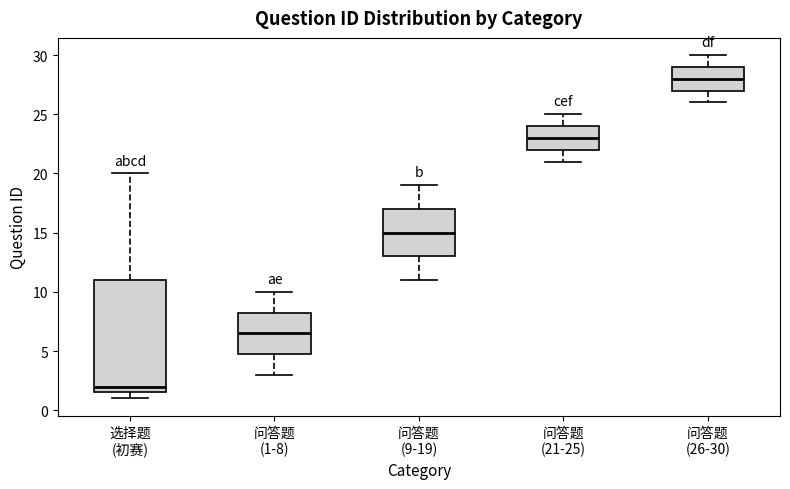

Where does the median line of the box for 问答题 (1-8) sit on the y-axis? The values are not printed on the chart, so give them approximately, as read against the axis.

6.5